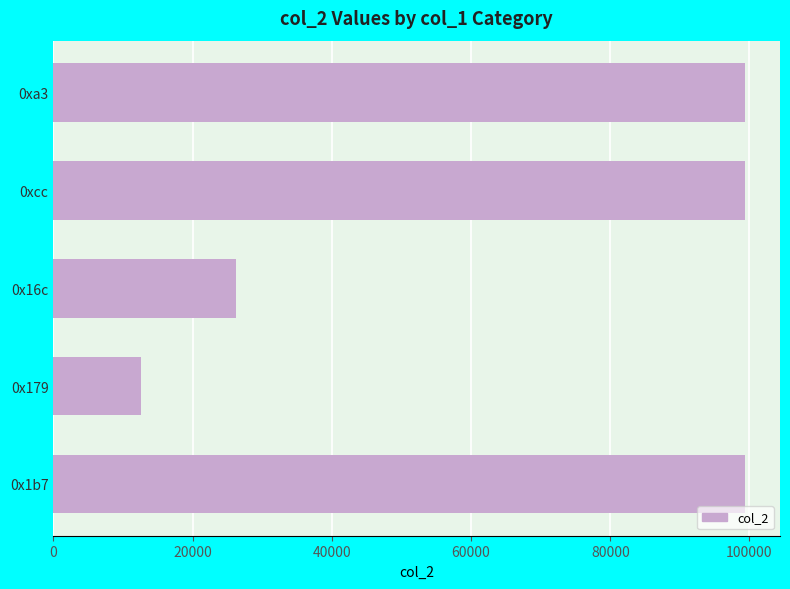

Reading top to bottom, transcribe all the data shown in this chart.

99411.8	99411.8	26161.0	12598.0	99411.8